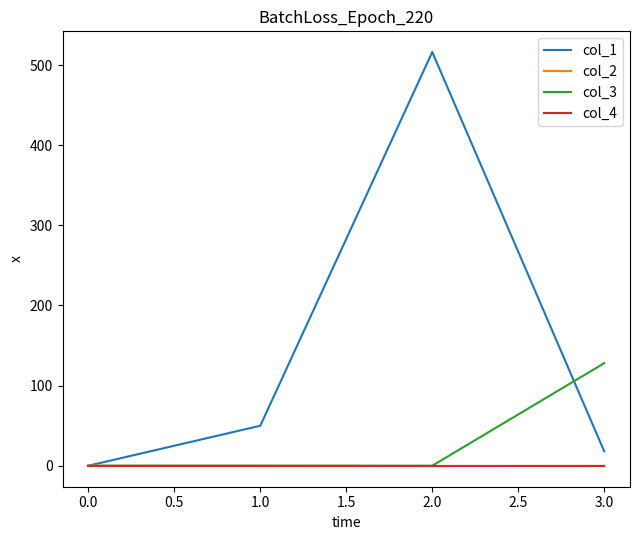

Which series has the largest total across all categories?

col_1